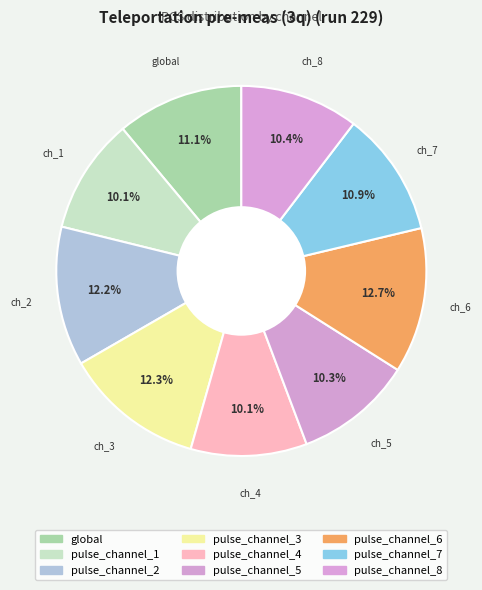

Does pulse_channel_2 account for over 50% of the chart?

No